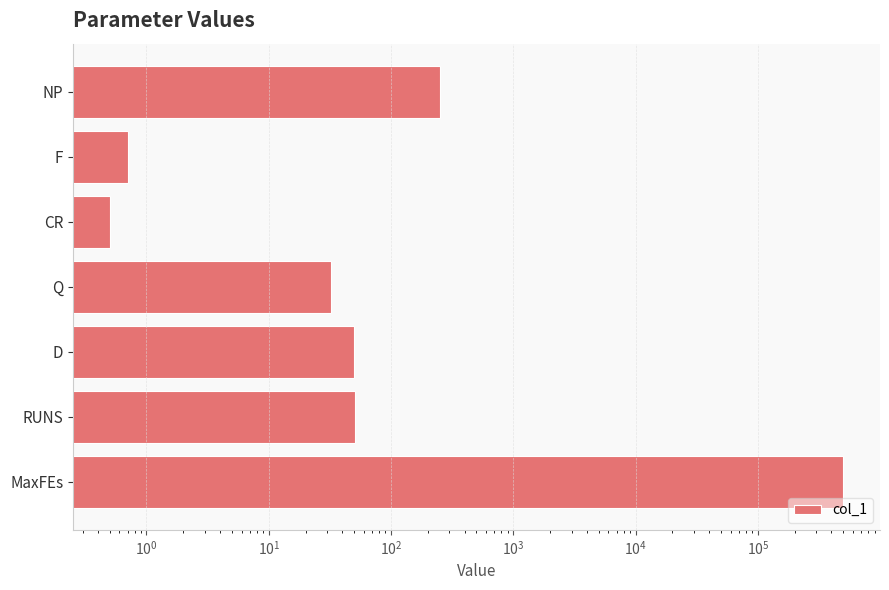

Count the number of categories in the chart.

7